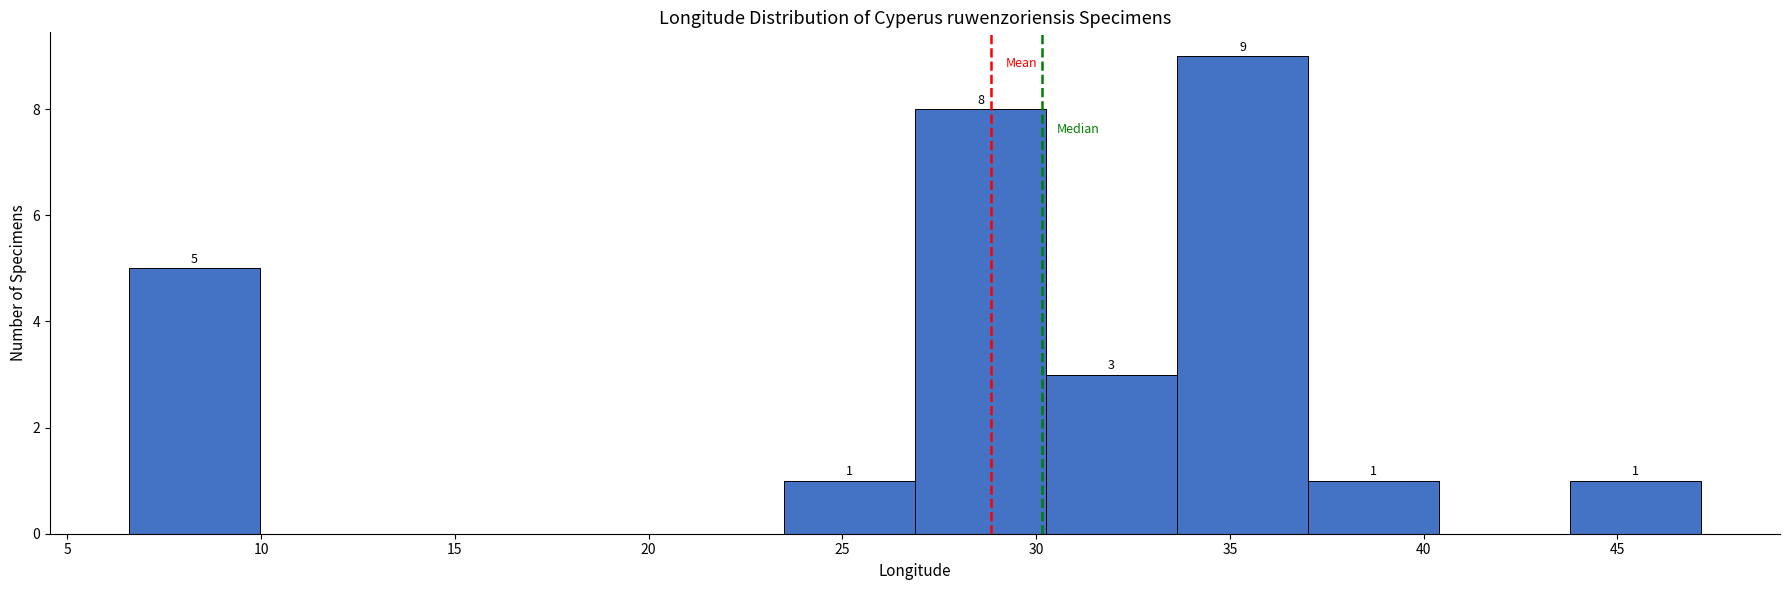

Which range on the x-axis has the tallest bar?

33.5 to 37.0